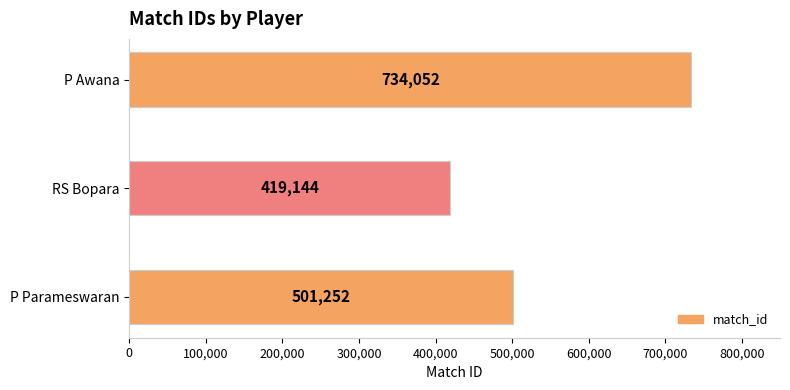

At which label is the value closest to 576598?

P Parameswaran